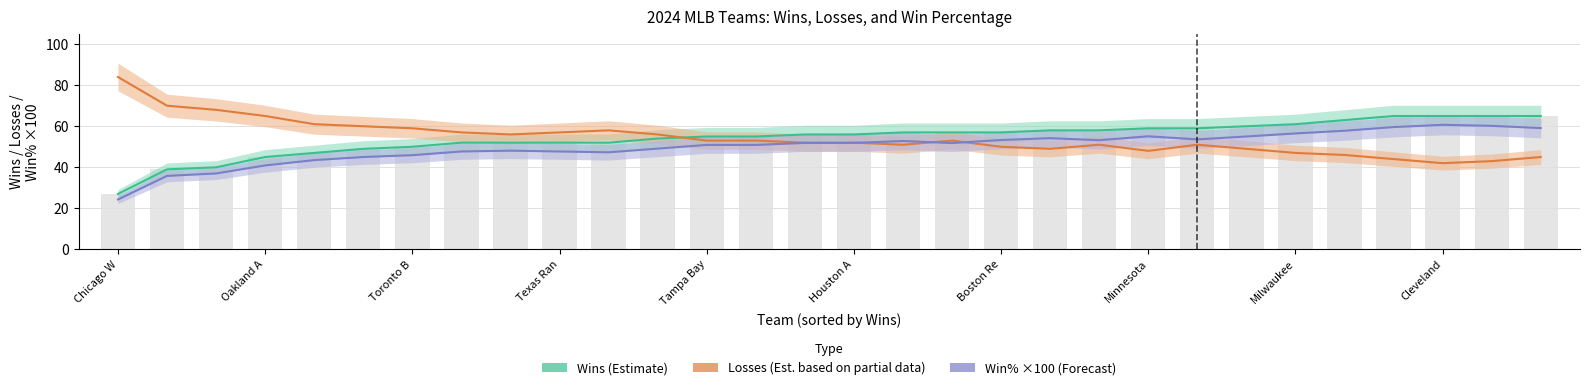

Read the Losses (Est. partial data) value at 28.

43.0